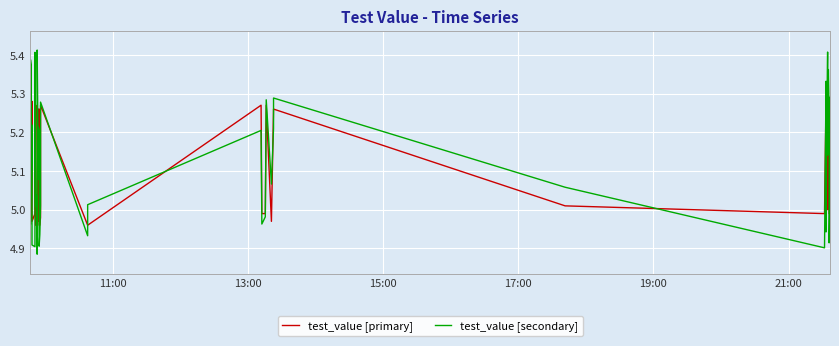

In test_value [secondary], how many points are lower than both neighbors (excluding endpoints)?

13